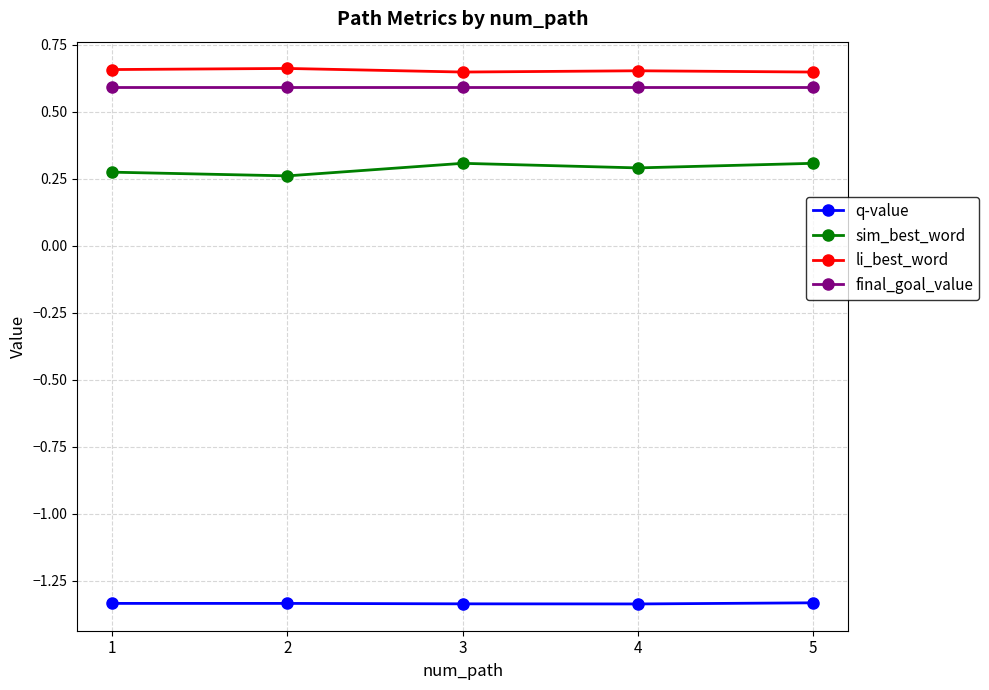

How many distinct data groups are displayed?

4